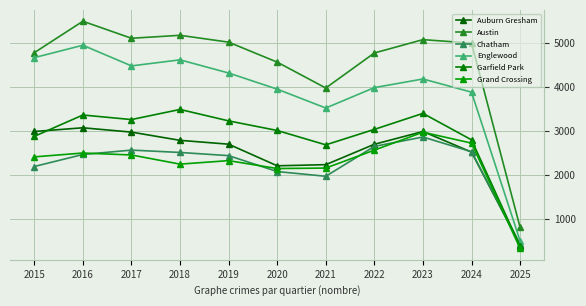

Count the number of categories in the chart.

11